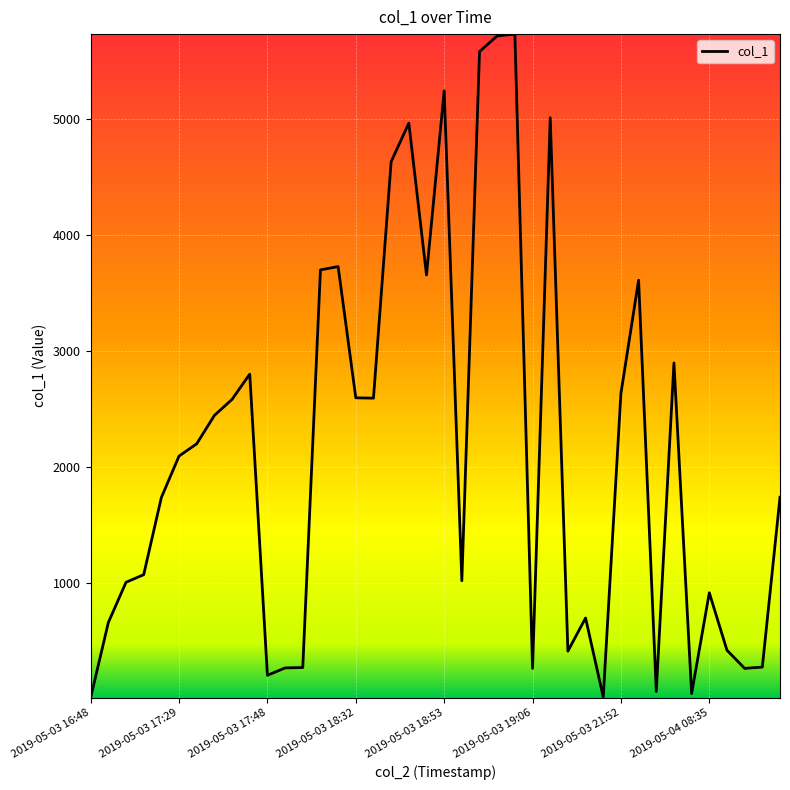

What is the smallest value displayed?

7.6